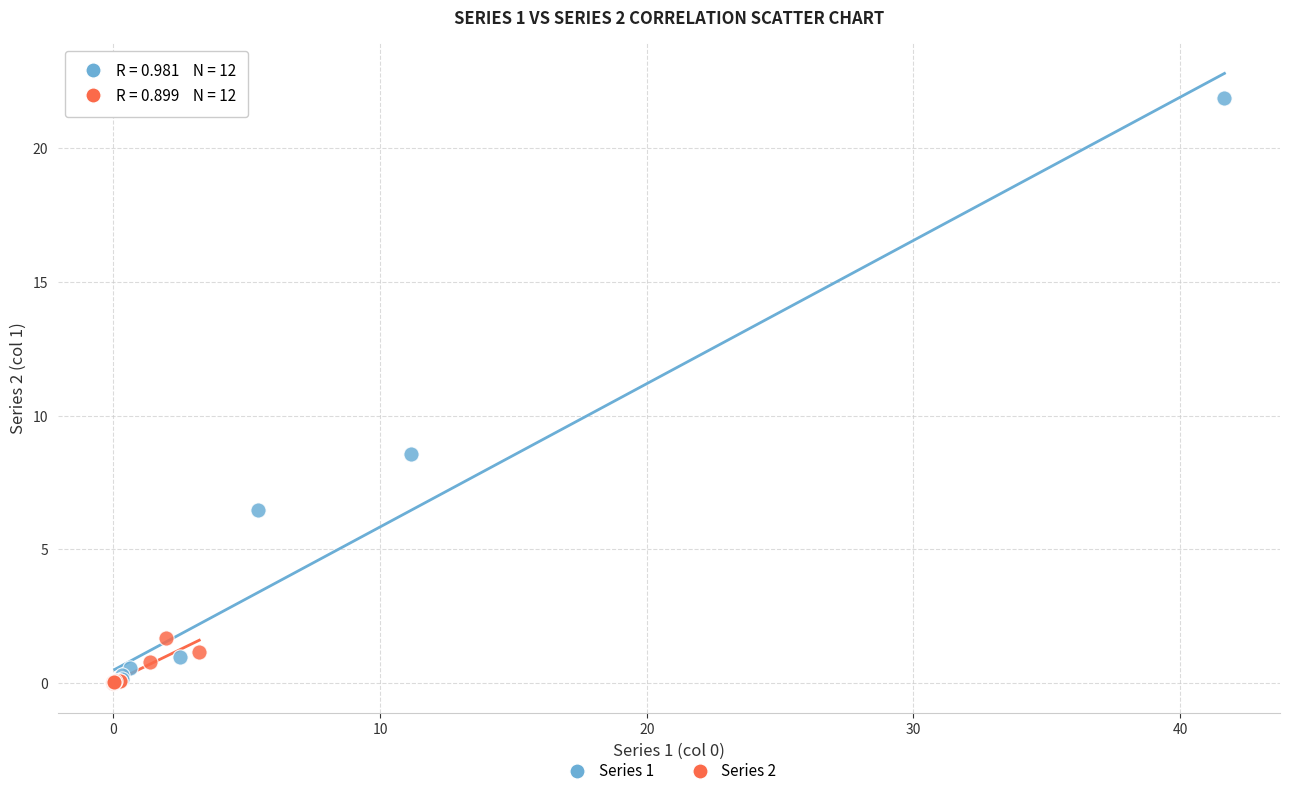

Which series has the largest Y range (max minus min)?

Series 1